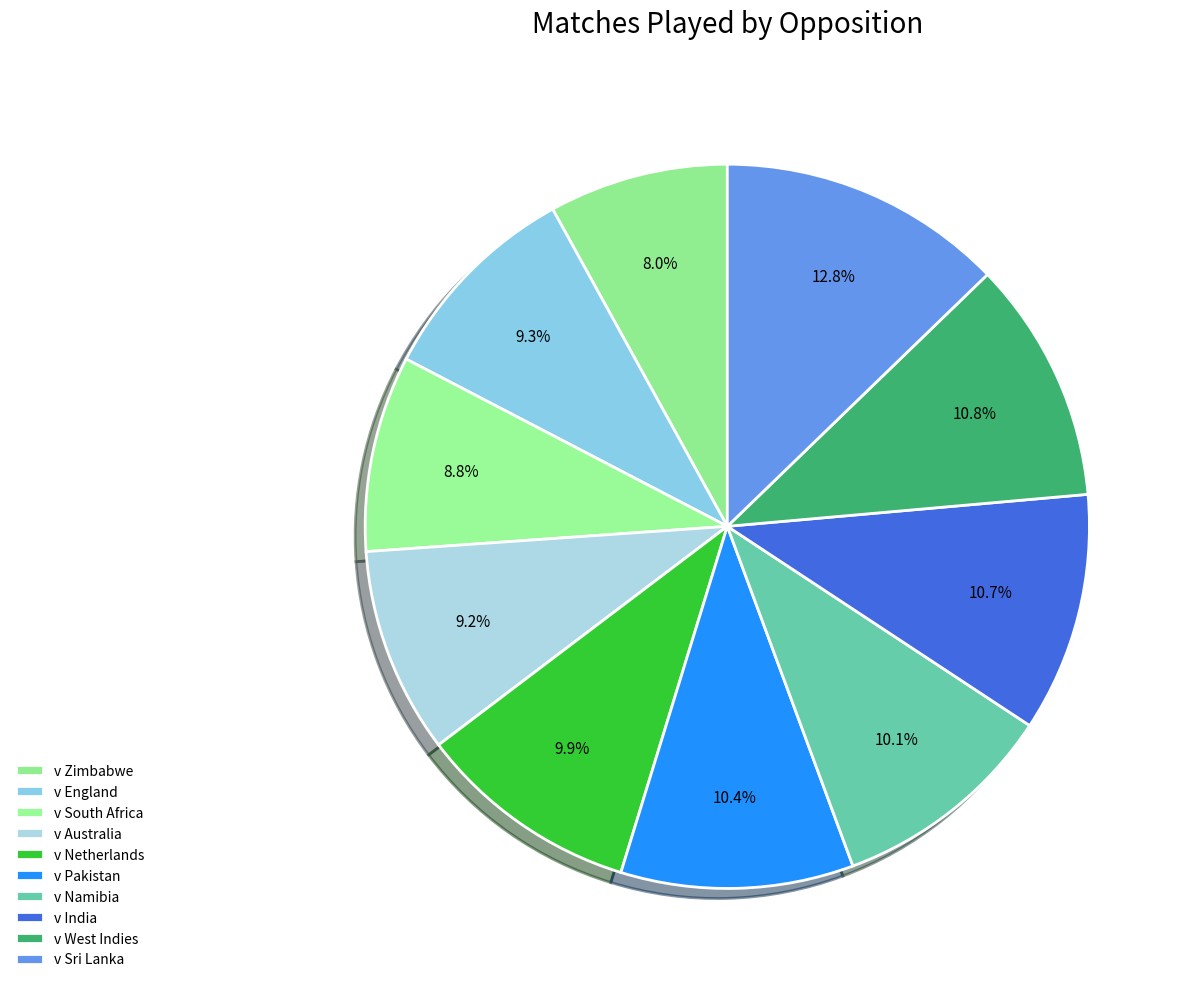

What is the total percentage of v England and v India?

20.0%